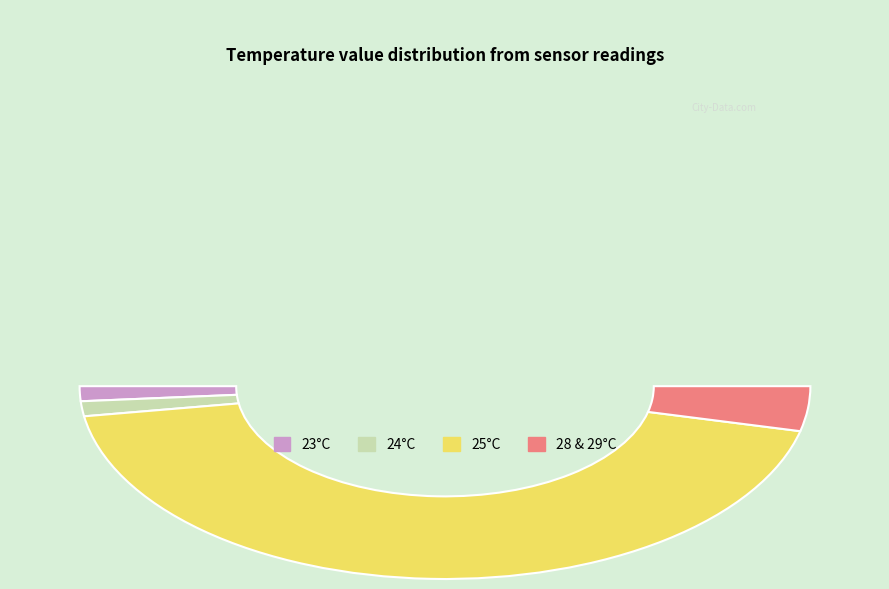

Does any single category account for the majority?

No